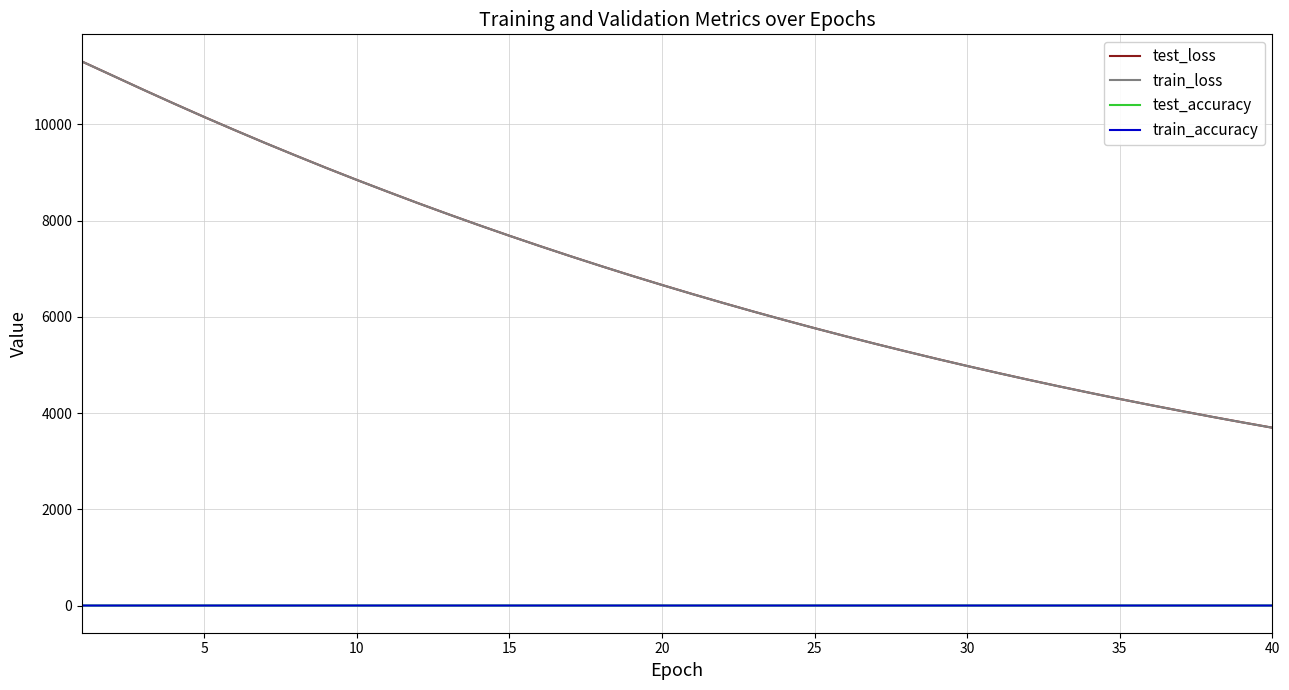

Which series has the widest spread of values?

train_loss